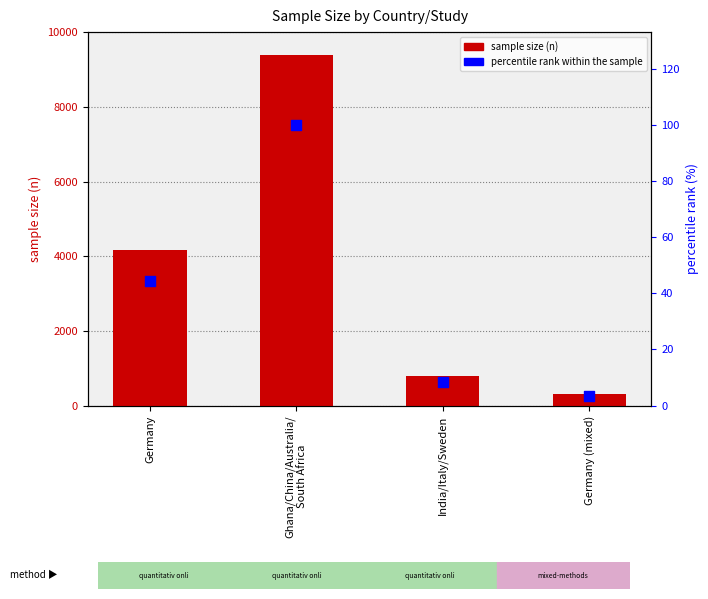

Which series has the largest total across all categories?

sample size (n)